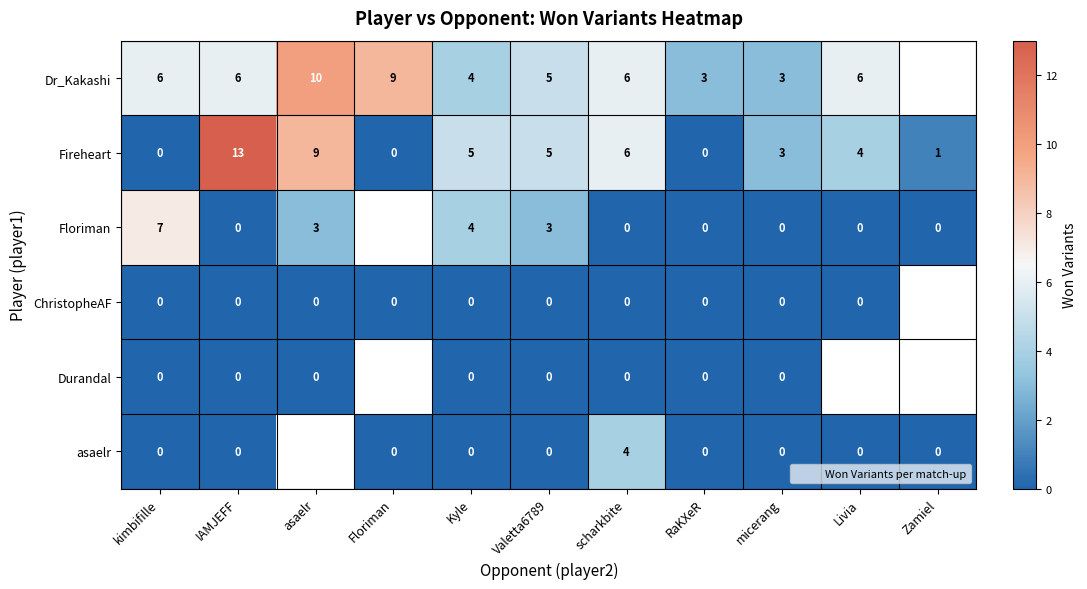

Where is Fireheart nearest to the value 6?

scharkbite